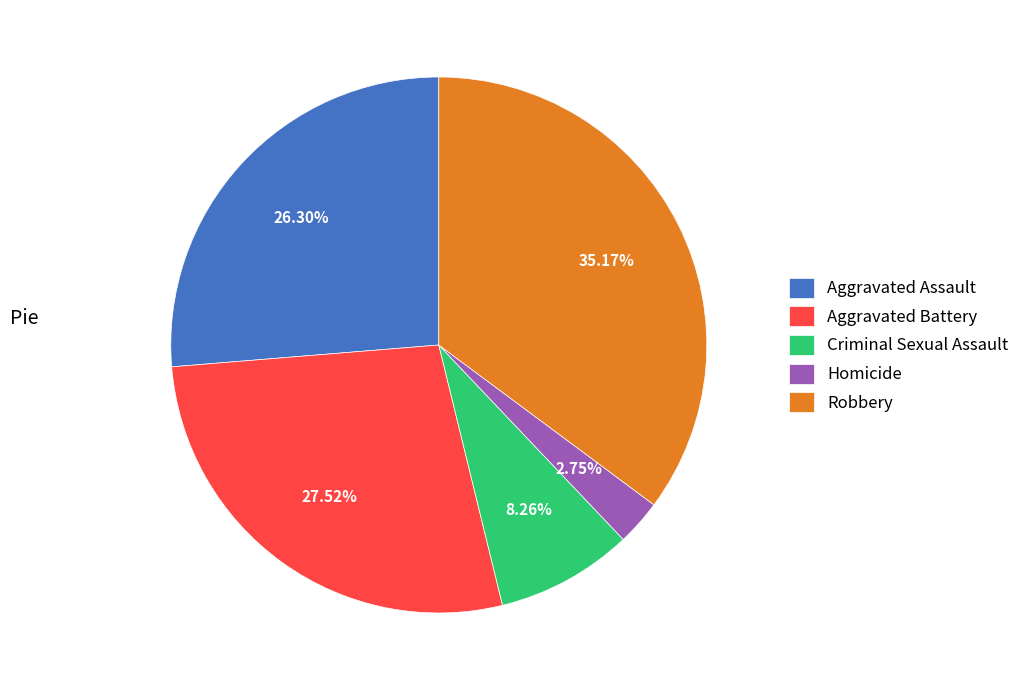

How many slices are in this pie chart?

5